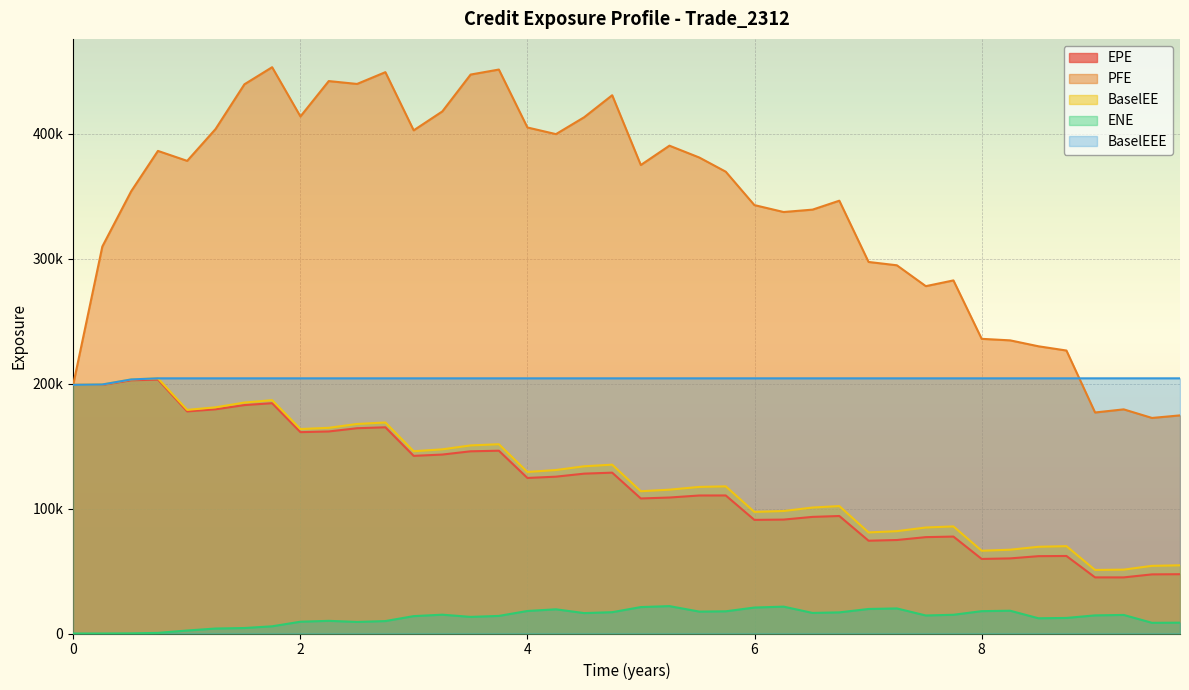

What position from the right is 3.25063?

27